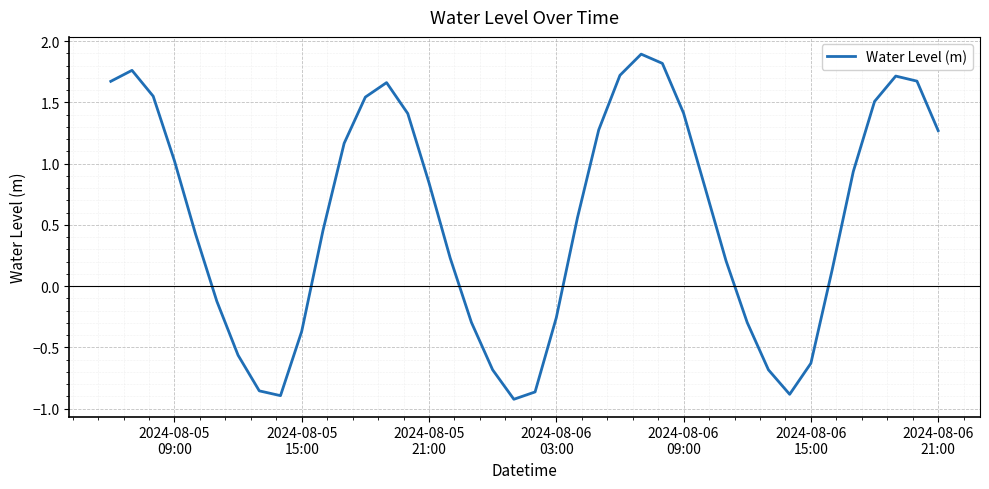

What is the greatest value displayed?

1.9